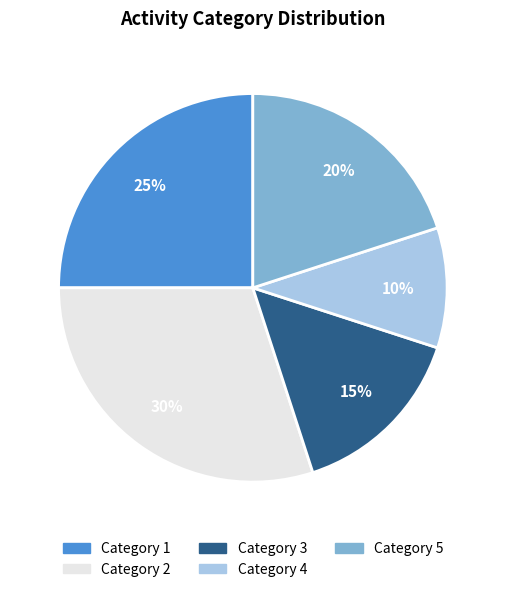

Count the number of slices in the pie.

5